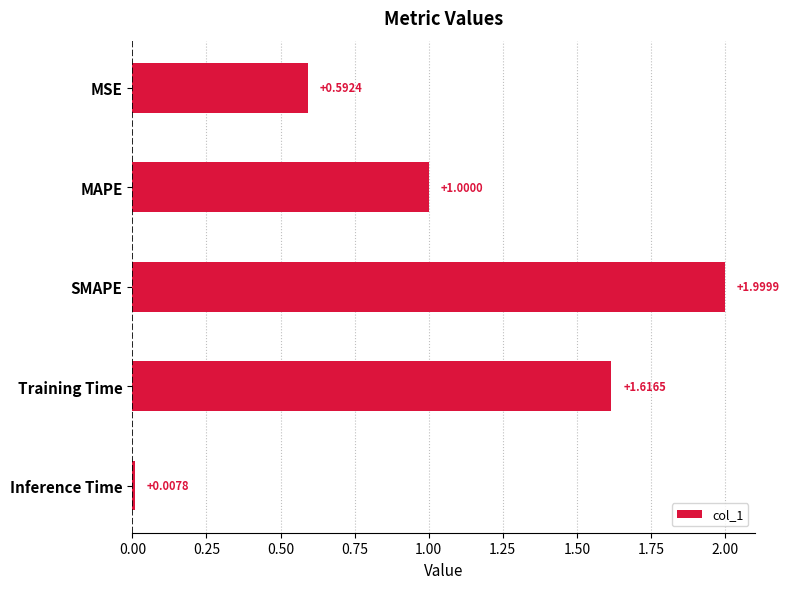

Which label corresponds to the smallest value in the chart?

Inference Time